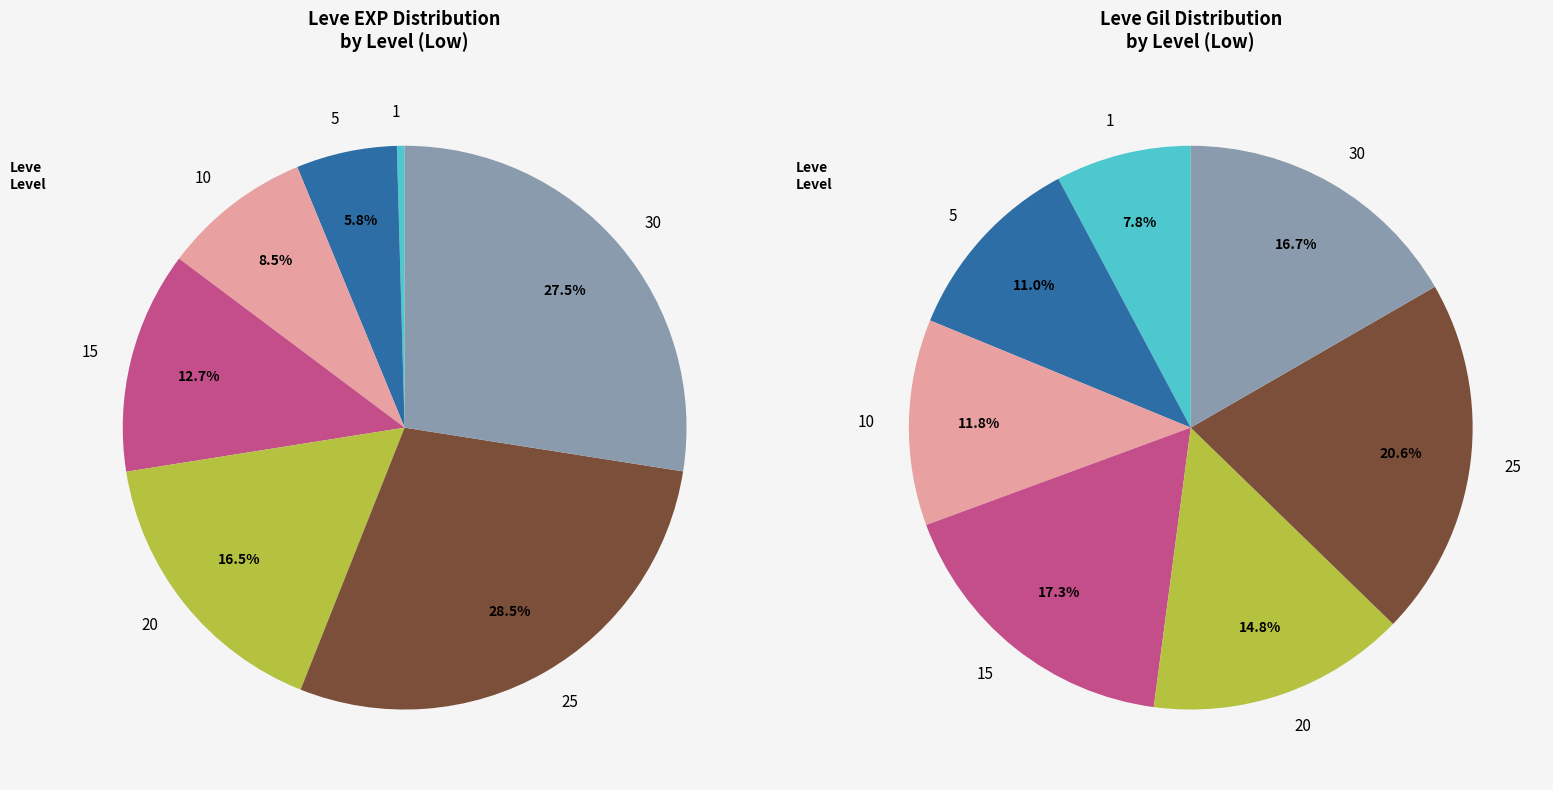

Which category has the biggest portion of the pie?

25